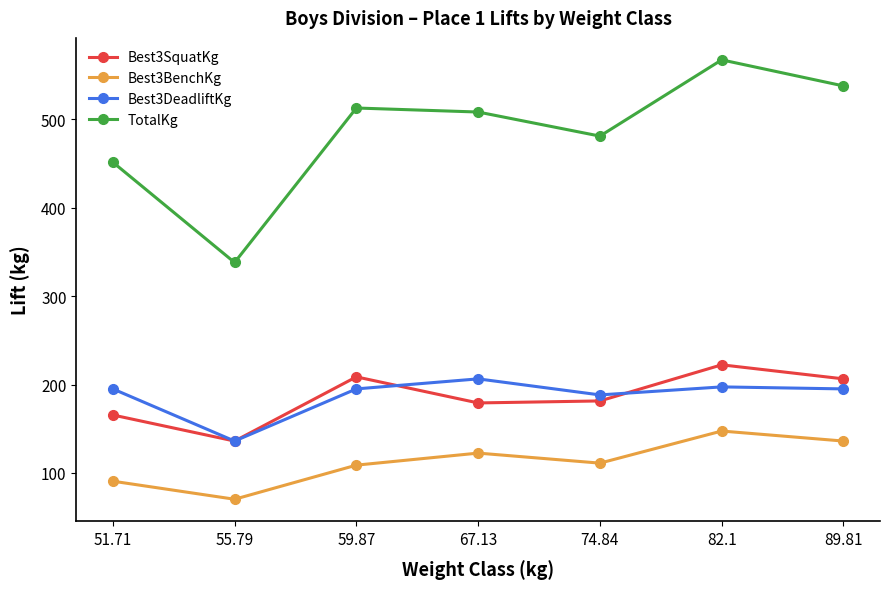

Reading left to right, list all the values displayed in this chart.

Best3SquatKg: 51.71=165.6	55.79=136.1	59.87=208.7	67.13=179.2	74.84=181.4	82.1=222.3	89.81=206.4
Best3BenchKg: 51.71=90.7	55.79=70.3	59.87=108.9	67.13=122.5	74.84=111.1	82.1=147.4	89.81=136.1
Best3DeadliftKg: 51.71=195.0	55.79=136.1	59.87=195.0	67.13=206.4	74.84=188.2	82.1=197.3	89.81=195.0
TotalKg: 51.71=451.3	55.79=337.9	59.87=512.6	67.13=508.0	74.84=480.8	82.1=567.0	89.81=537.5